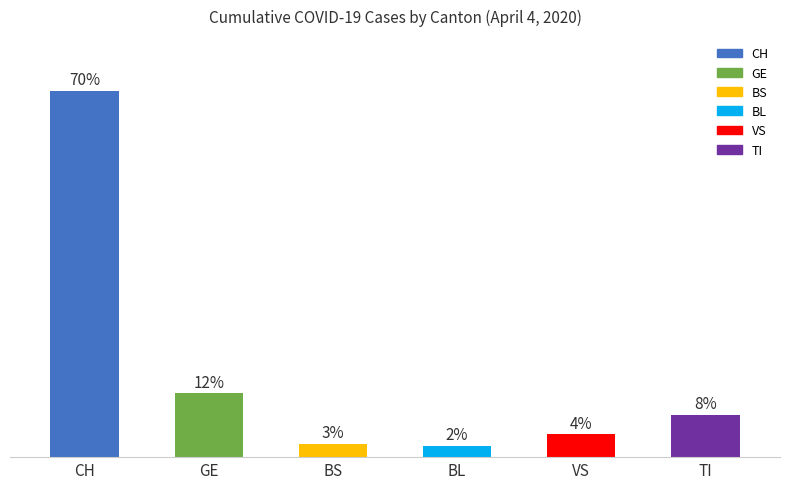

Are the bars horizontal?

No